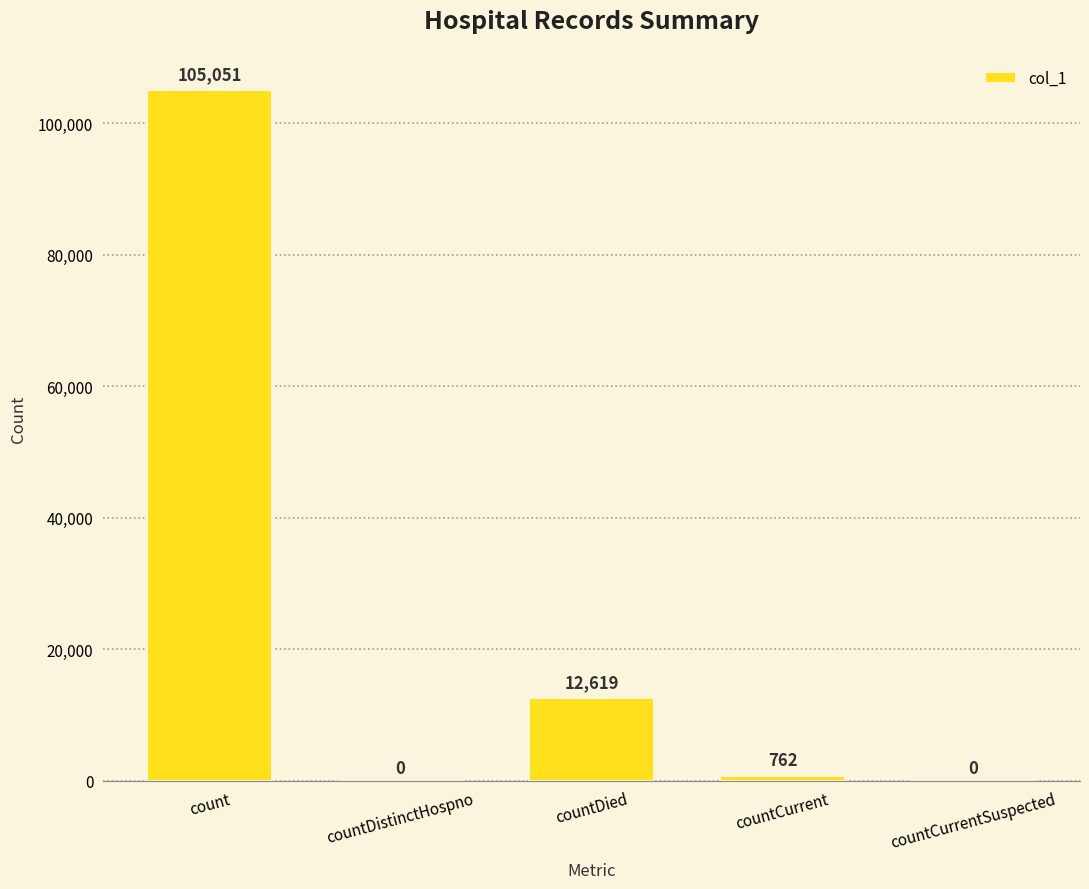

What is the maximum value shown in the chart?

105051